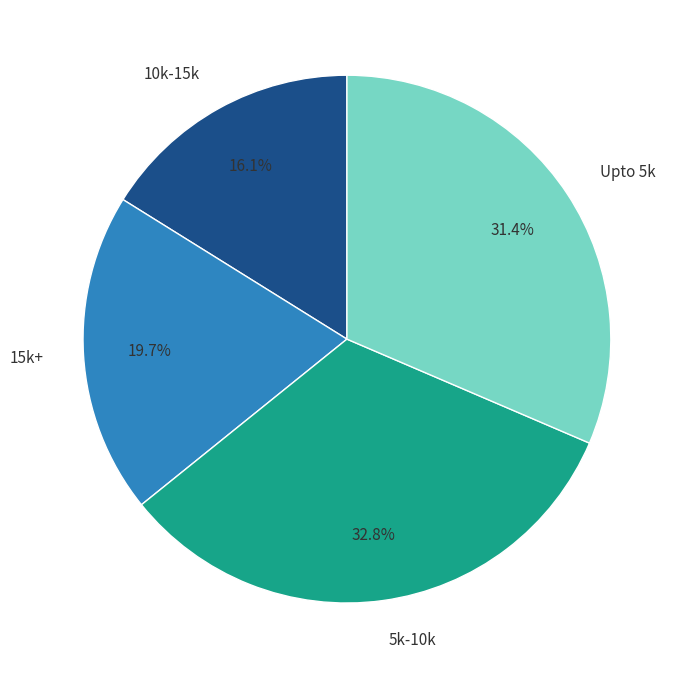

How many slices are in this pie chart?

4